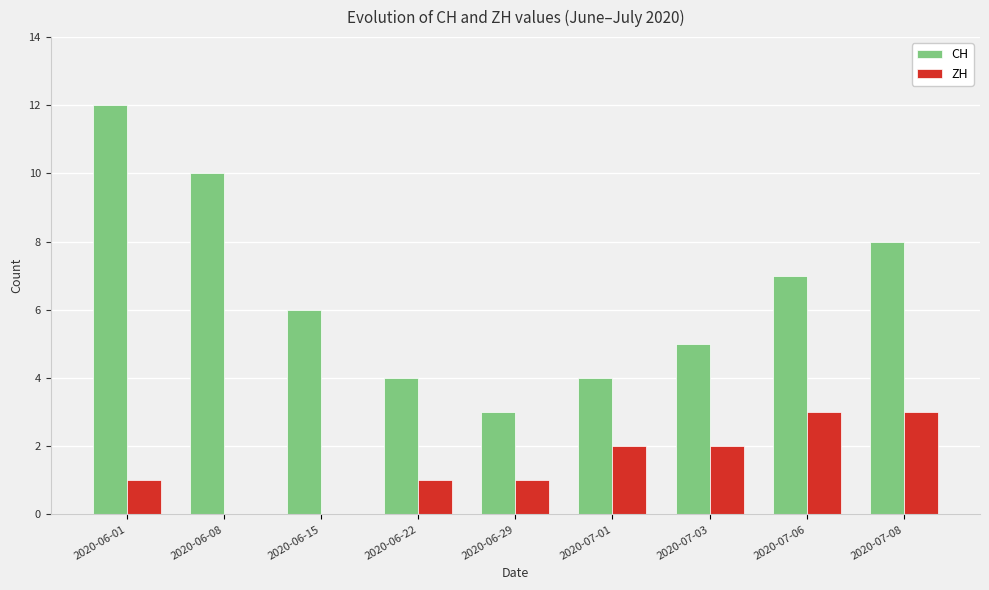

What is the sum of the CH values at 2020-06-08 and 2020-07-08?

18